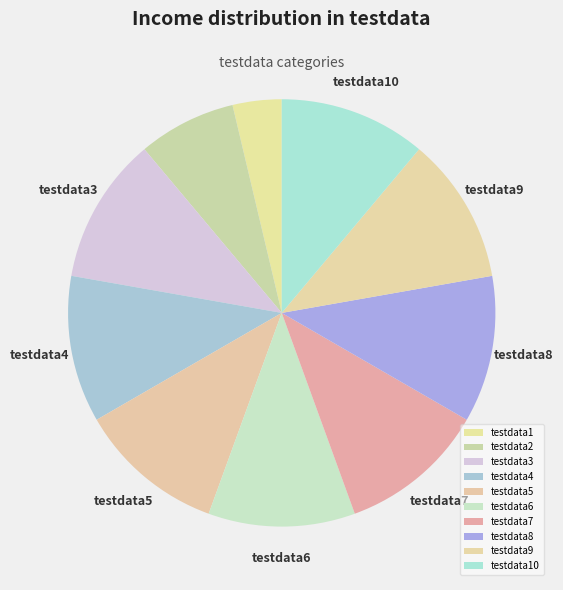

To the nearest percent, what is the average slice percentage?

10%